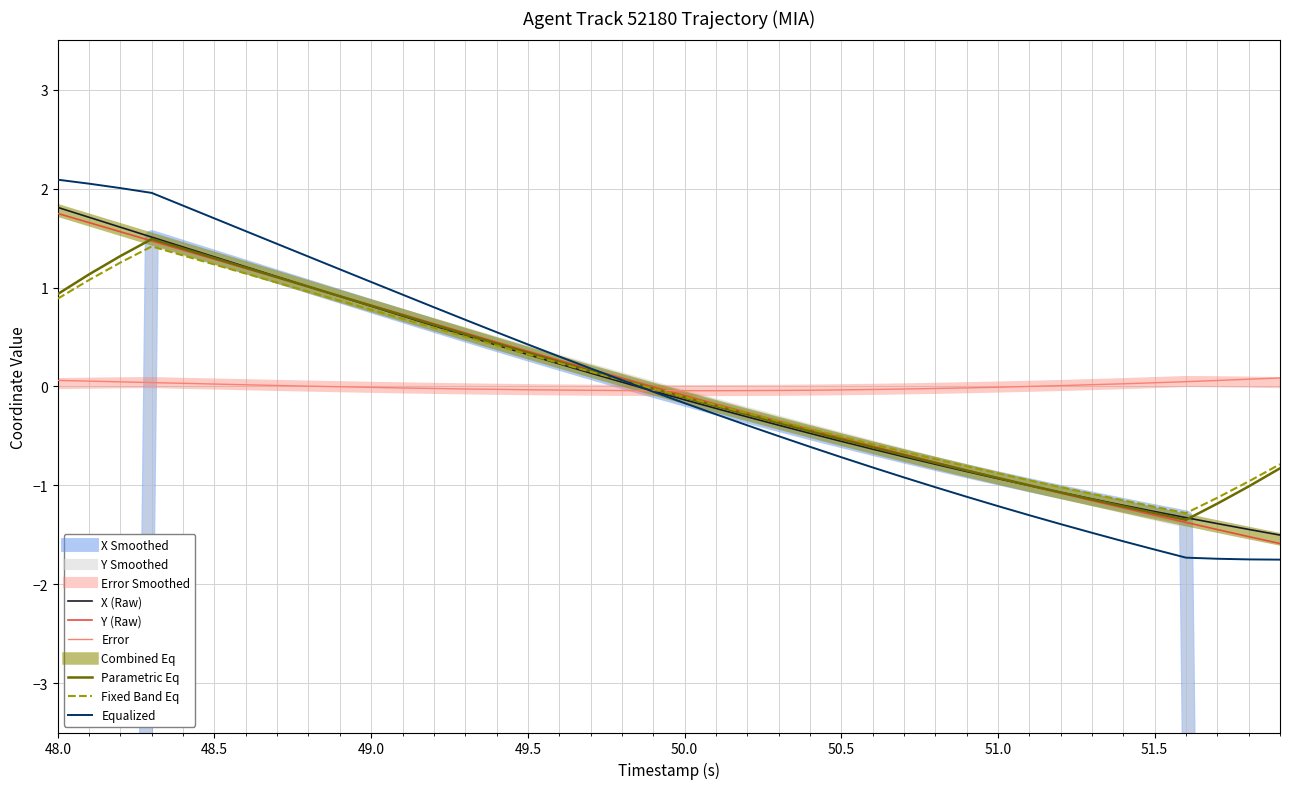

True or false: Y has more than 2 interior local peaks.

False